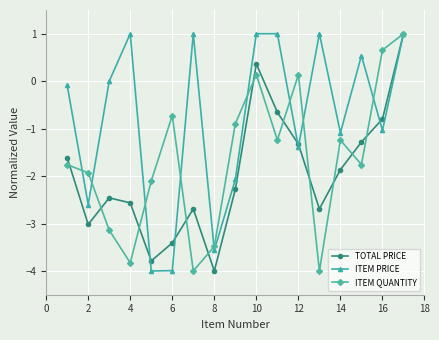

Which series has the largest total across all categories?

ITEM PRICE